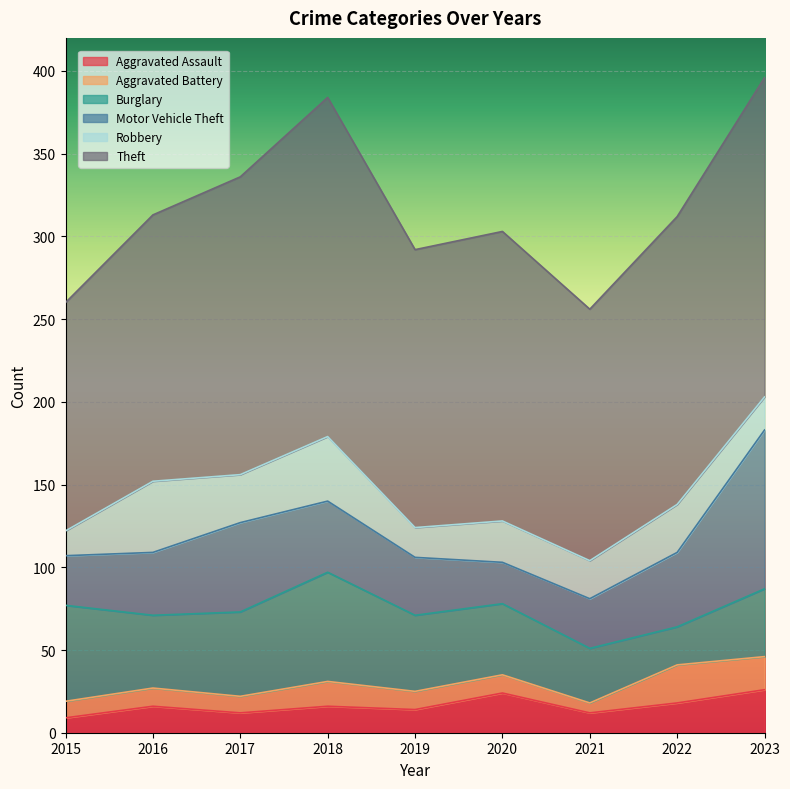

List the labels in order of Motor Vehicle Theft value, smallest first.

2020, 2015, 2021, 2019, 2016, 2018, 2022, 2017, 2023